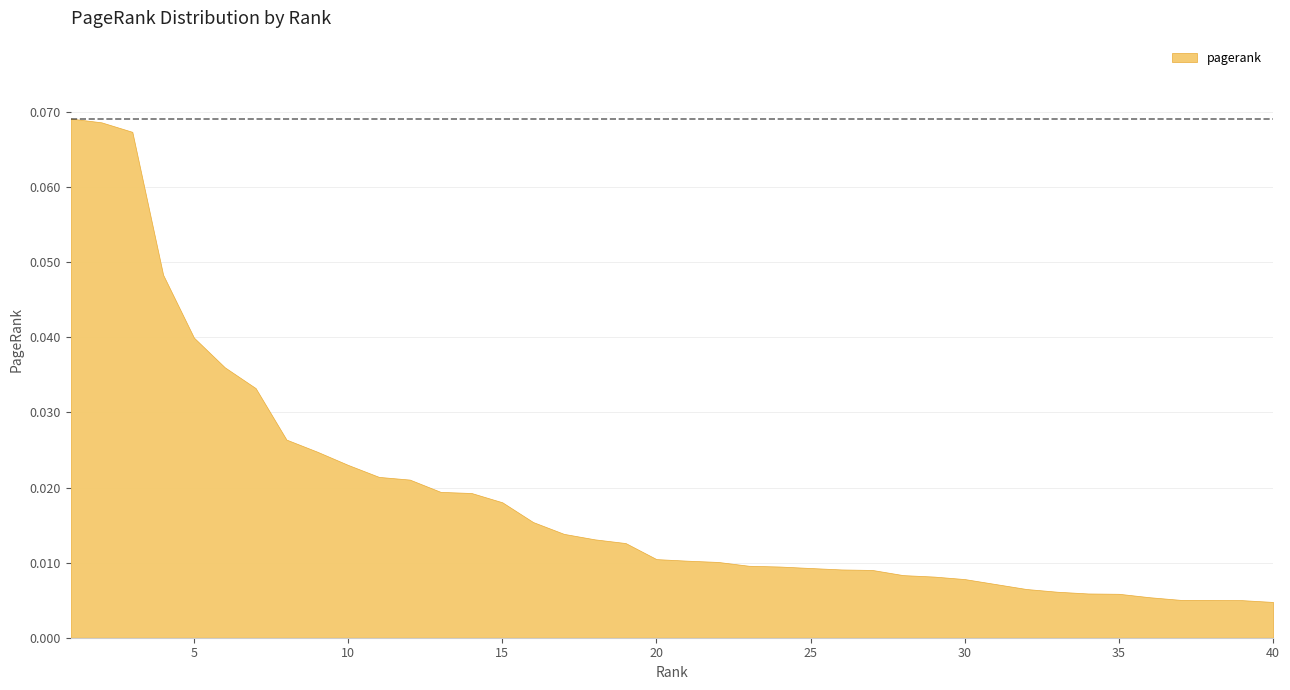

Is it true that the value at 26 is 0.0?

True